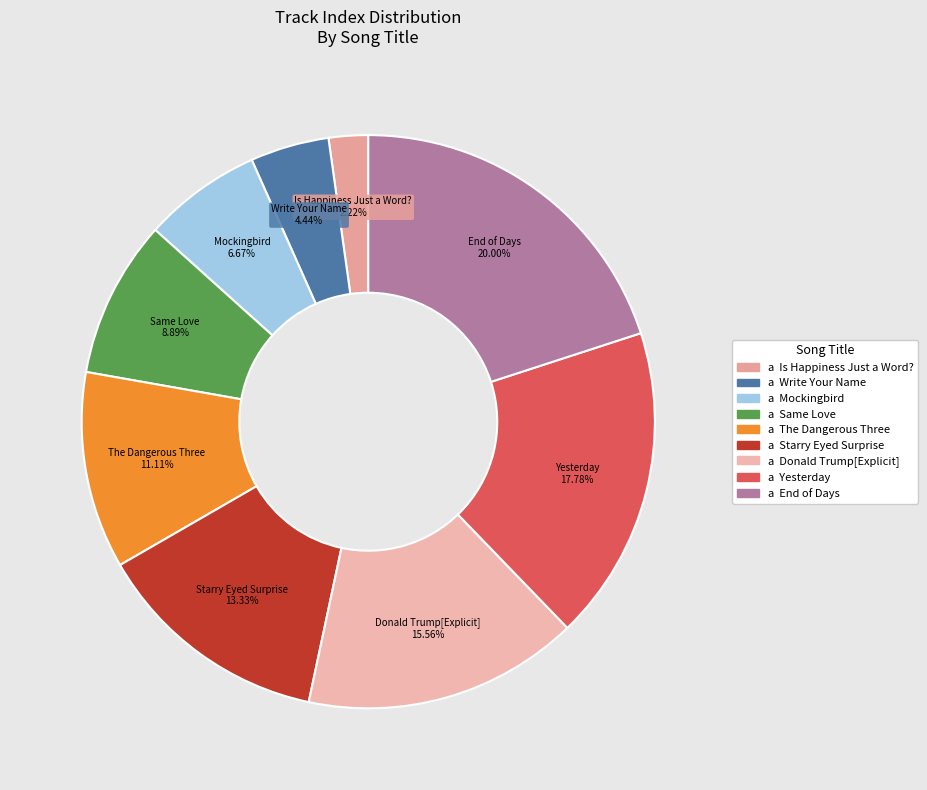

True or false: Donald Trump[Explicit] accounts for 26% of the total.

False